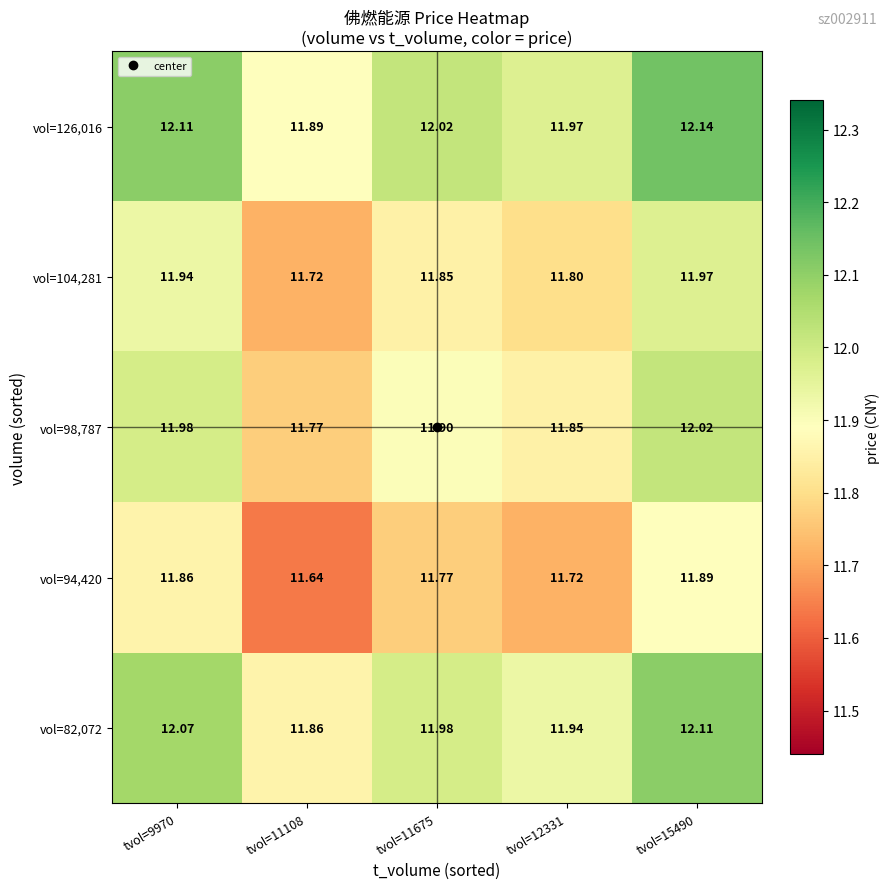

Is the value of vol=104,281 at tvol=11108 greater than the value of vol=82,072 at tvol=11675?

No